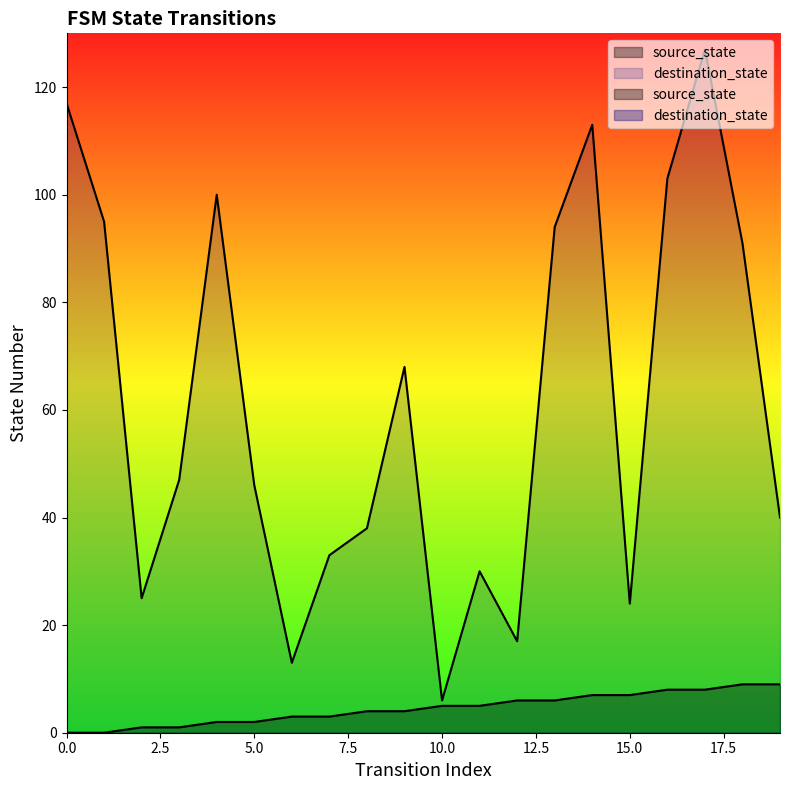

Reading left to right, what are all the values shown in this chart?

source_state: 0	0	1	1	2	2	3	3	4	4	5	5	6	6	7	7	8	8	9	9
destination_state: 117	95	25	47	100	46	13	33	38	68	6	30	17	94	113	24	103	127	91	40